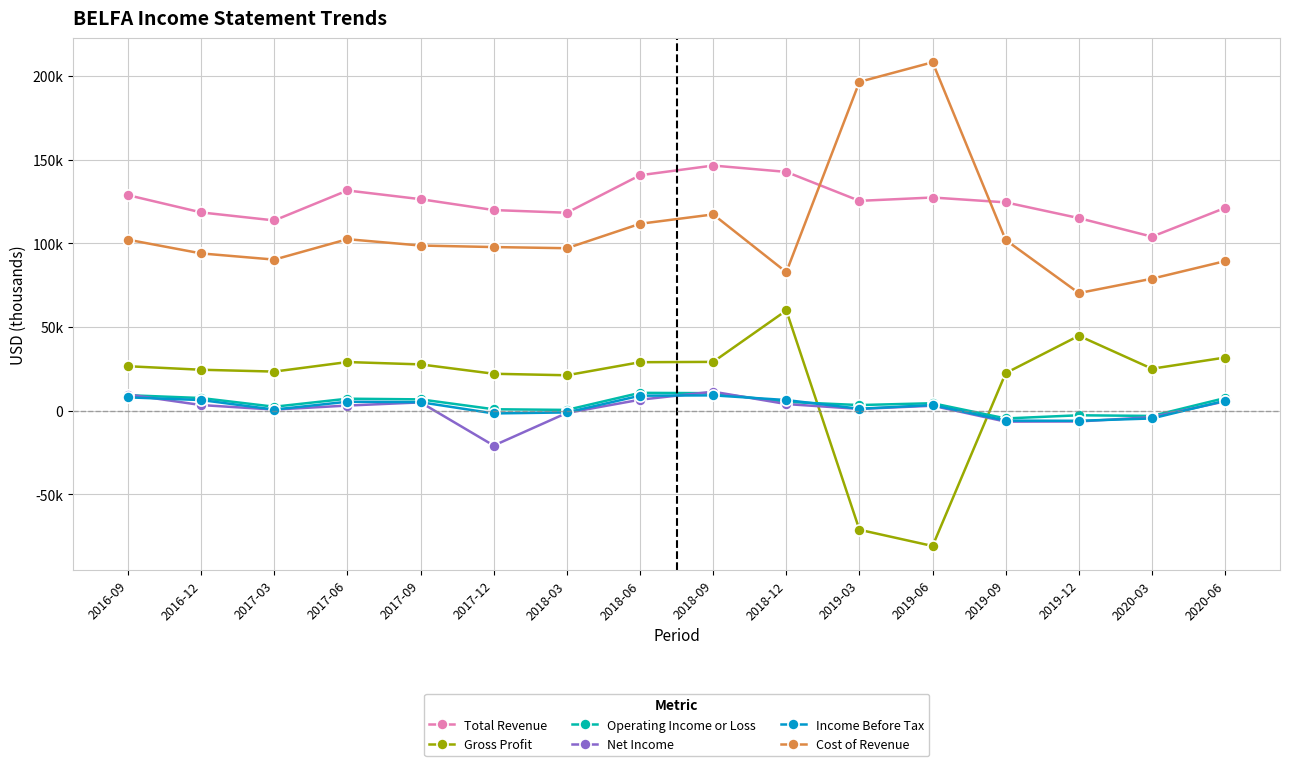

What is the label of the 11th point from the right?

2017-12